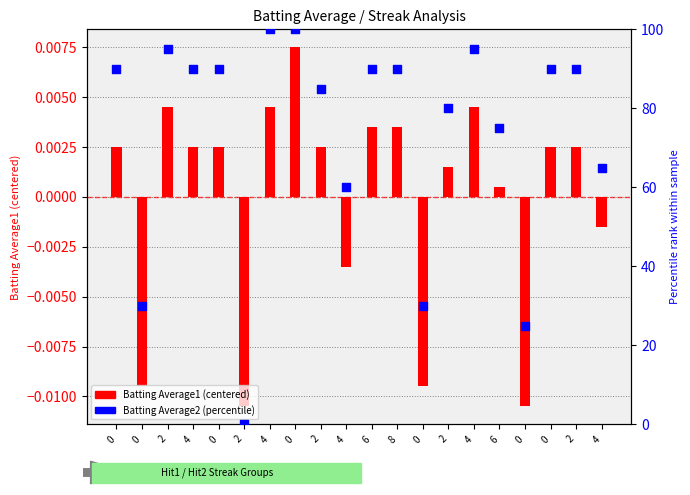

What is the total value across all series at 4?

90.0